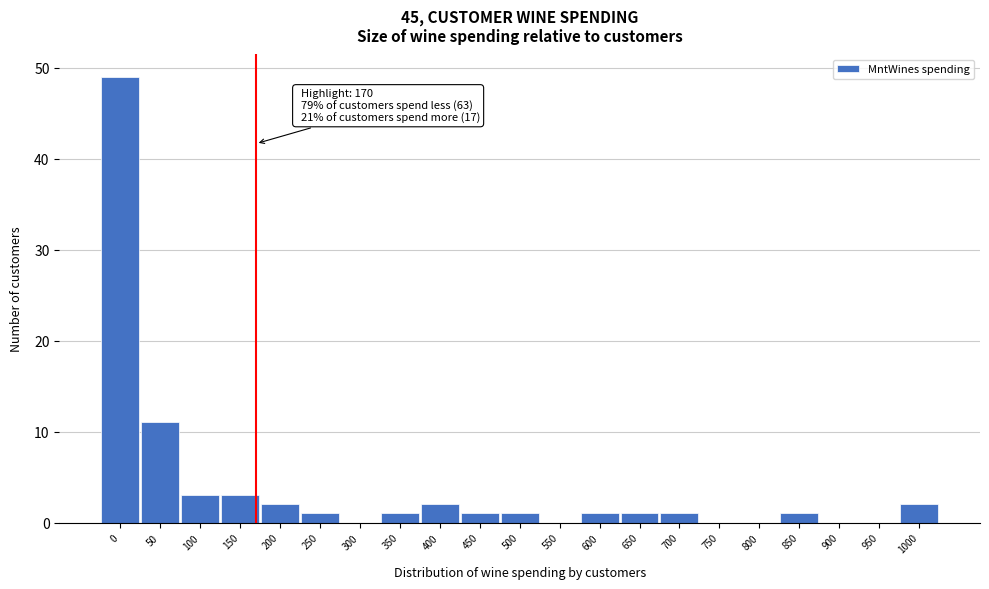

Reading left to right, transcribe all the data shown in this chart.

0=49	50=11	100=3	150=3	200=2	250=1	300=0	350=1	400=2	450=1	500=1	550=0	600=1	650=1	700=1	750=0	800=0	850=1	900=0	950=0	1000=2